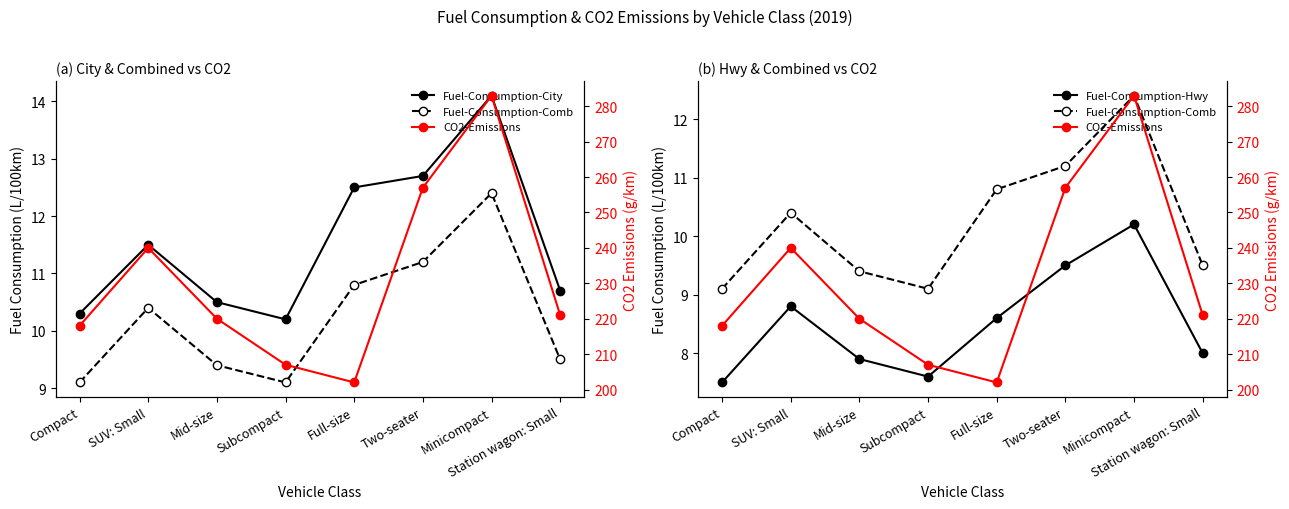

At which category does the chart reach its minimum across all series?

Compact